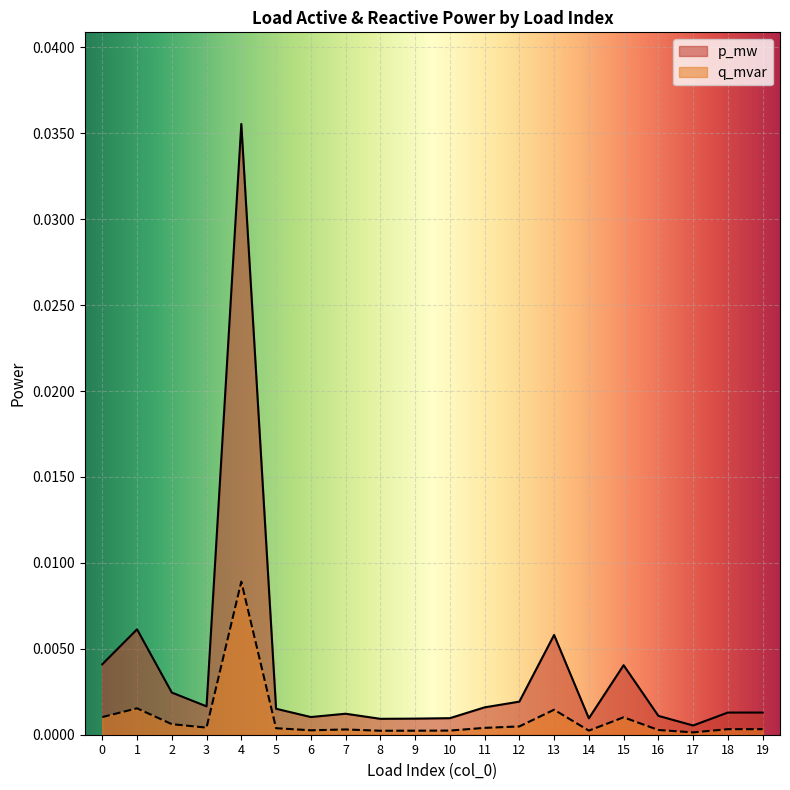

True or false: p_mw and q_mvar intersect in this chart.

False